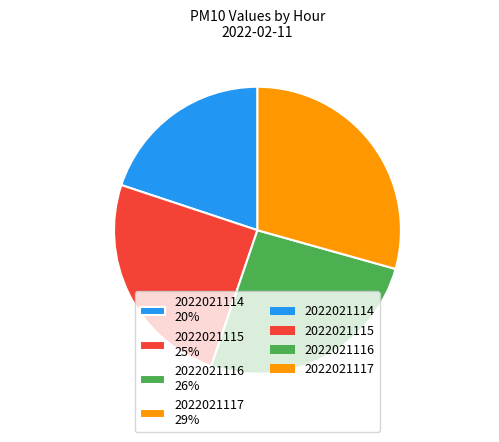

Does 2022021114 represent more than half of the total?

No